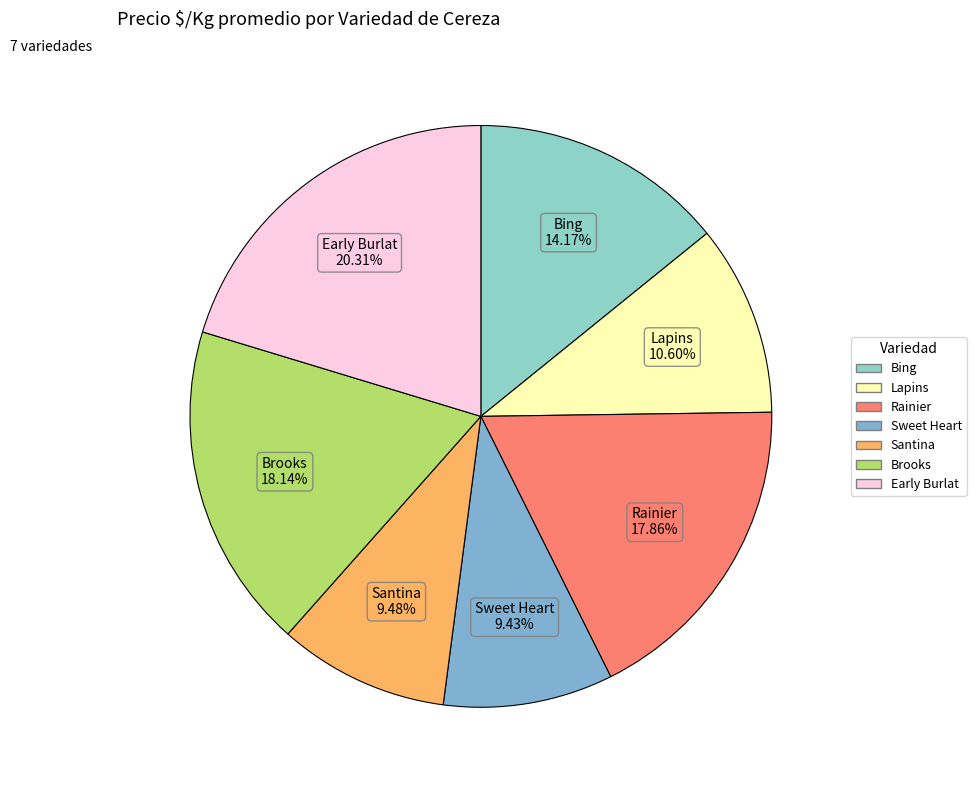

To the nearest percent, what is the average slice percentage?

14%